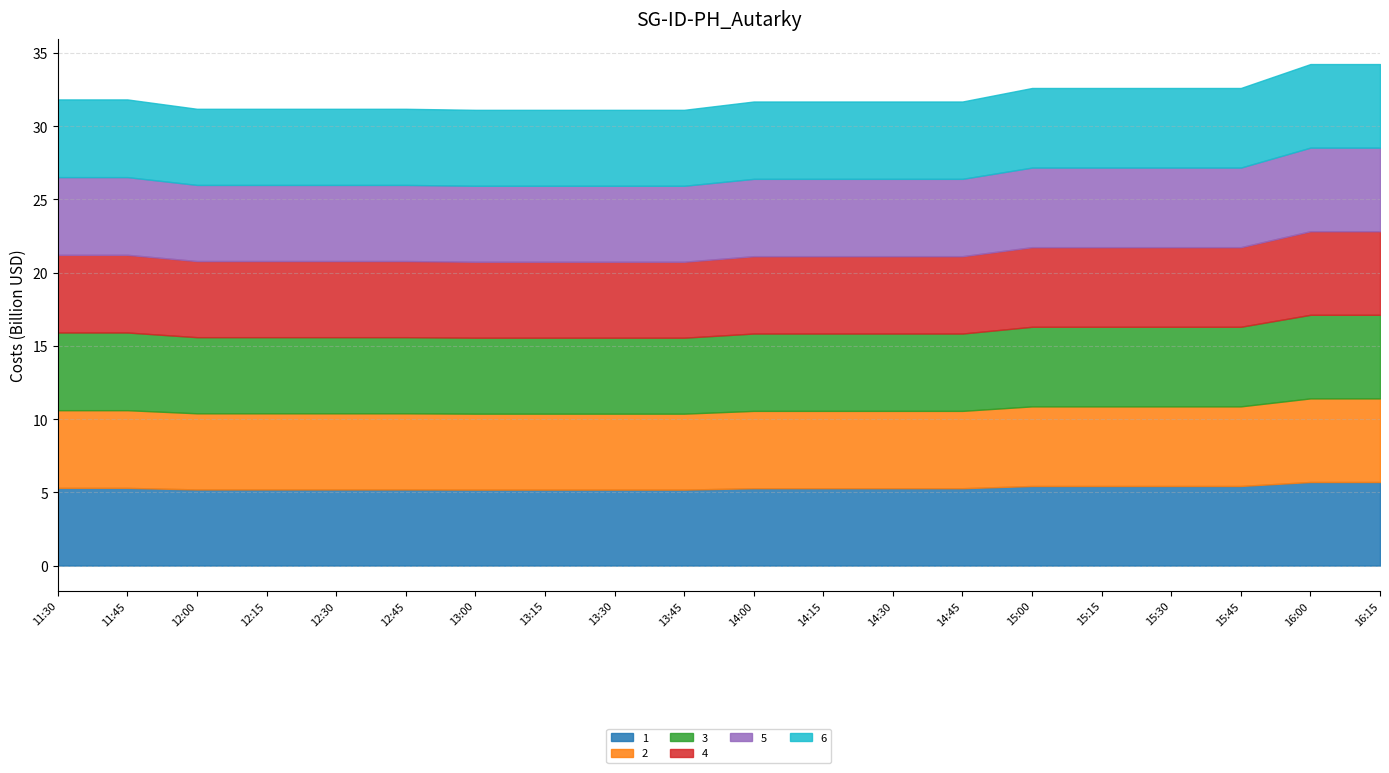

What is the average value of the 3 series?

5.3